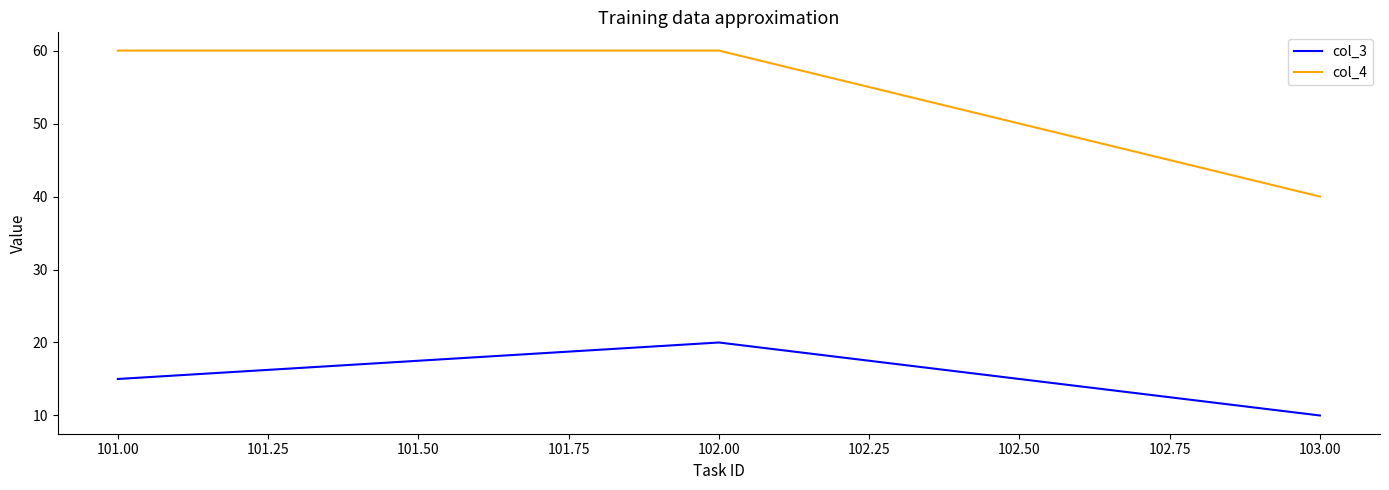

At which category is the sum across all series the highest?

102.00